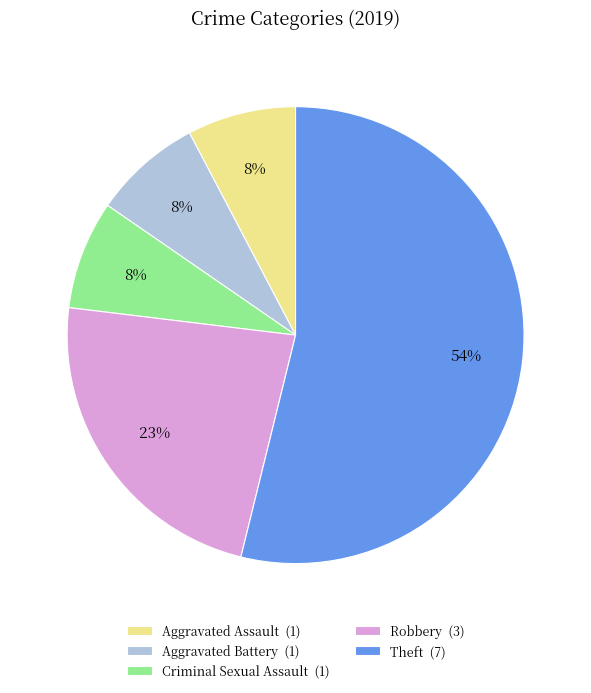

The Criminal Sexual Assault slice represents 8% of the pie. True or false?

True